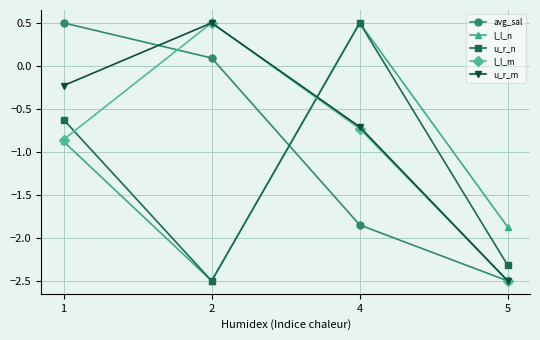

Is it true that u_r_n equals -2.5 at 2?

True